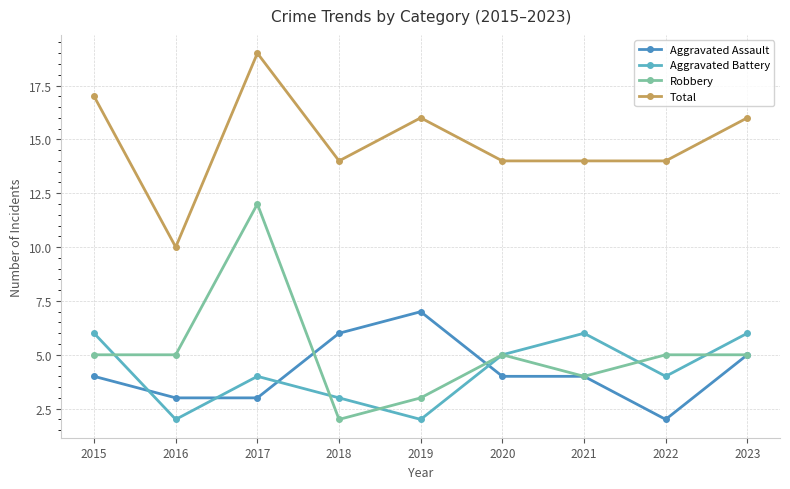

How many lines are shown in the chart?

4